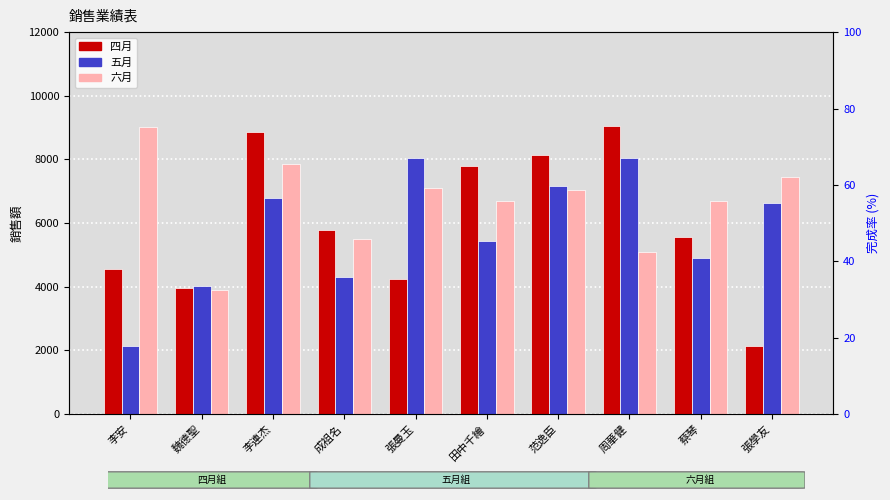

What is the difference between the 五月 values at 張曼玉 and 周華健?

3